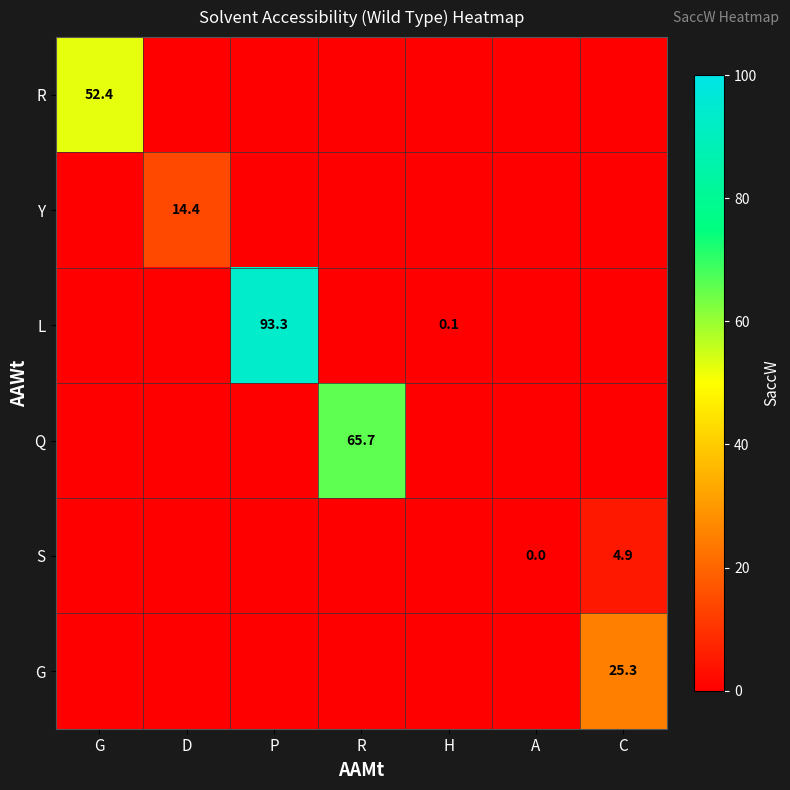

True or false: S has a value of 4.9 at C.

True